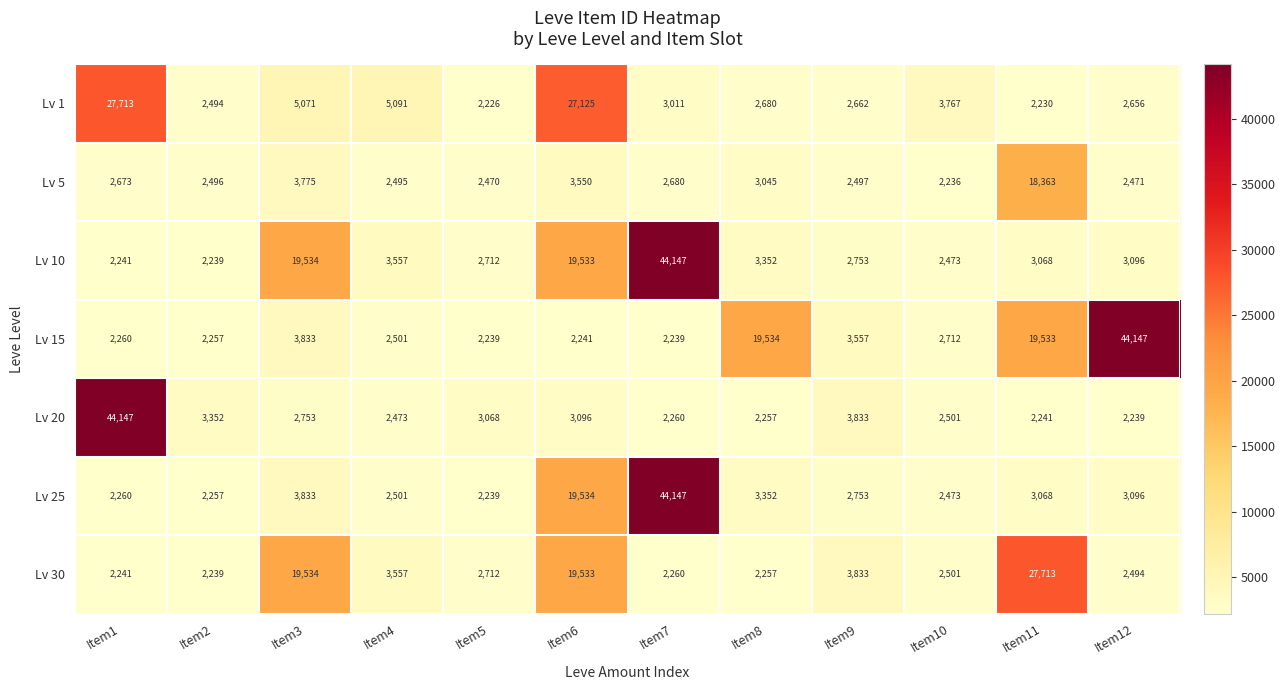

Is it true that Lv 5 equals 1531 at Item10?

False